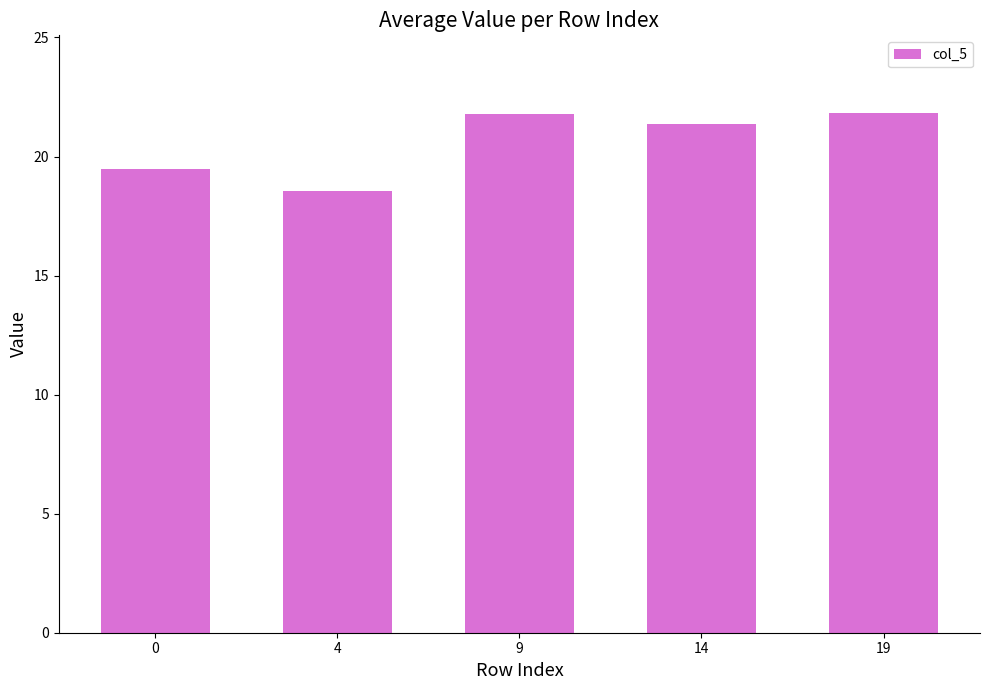

Approximately how many times larger is the value at 19 compared to 14?

1.0